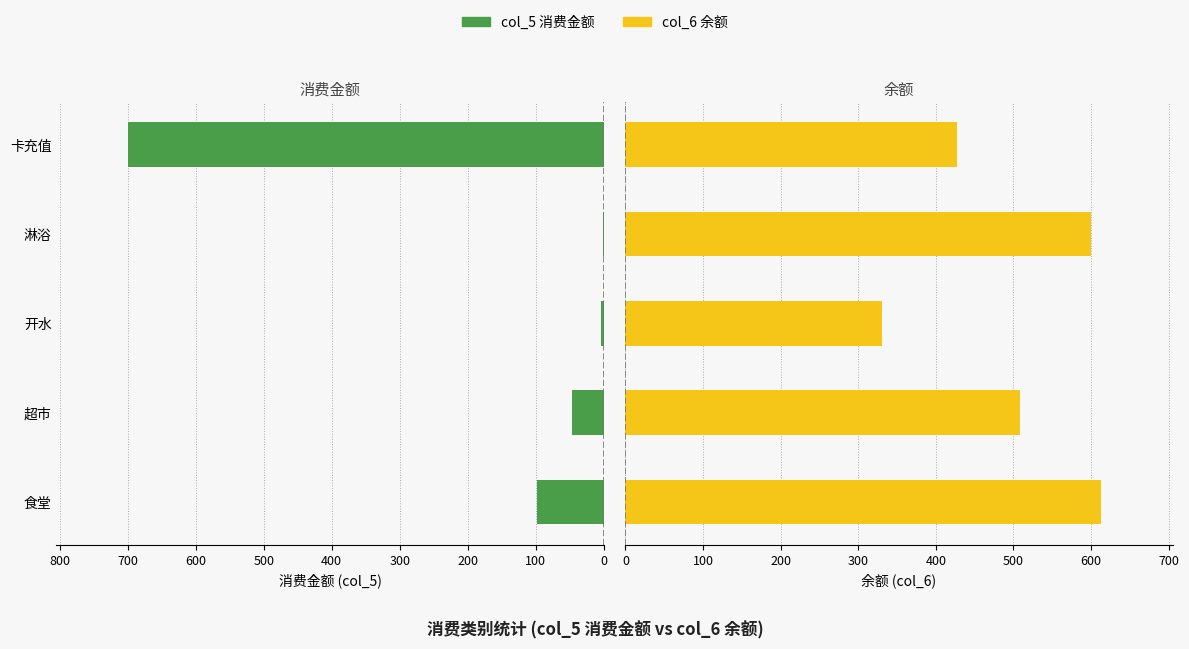

Count the number of categories in the chart.

5